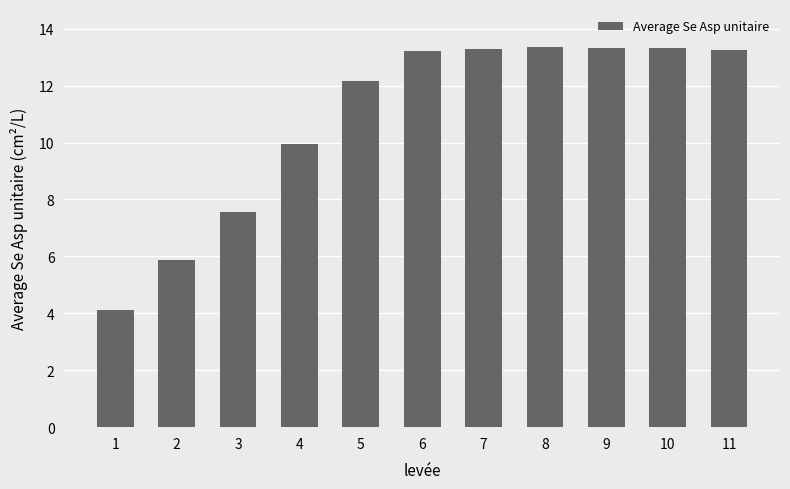

What is the change in value from 1 to 8?

+9.2